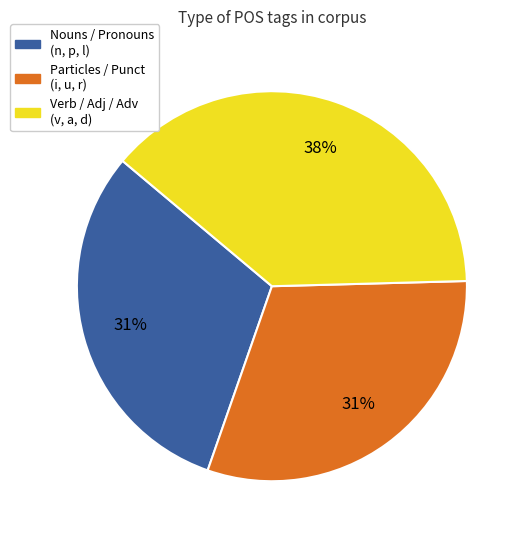

Is there any slice that represents more than half of the pie?

No